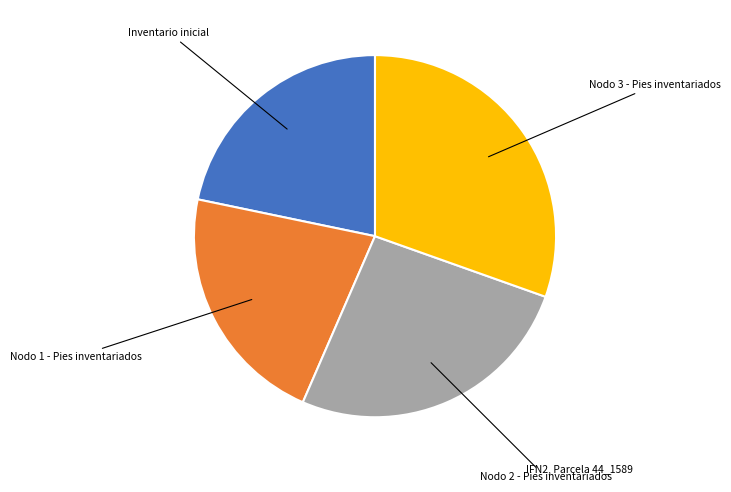

Is there any slice that represents more than half of the pie?

No